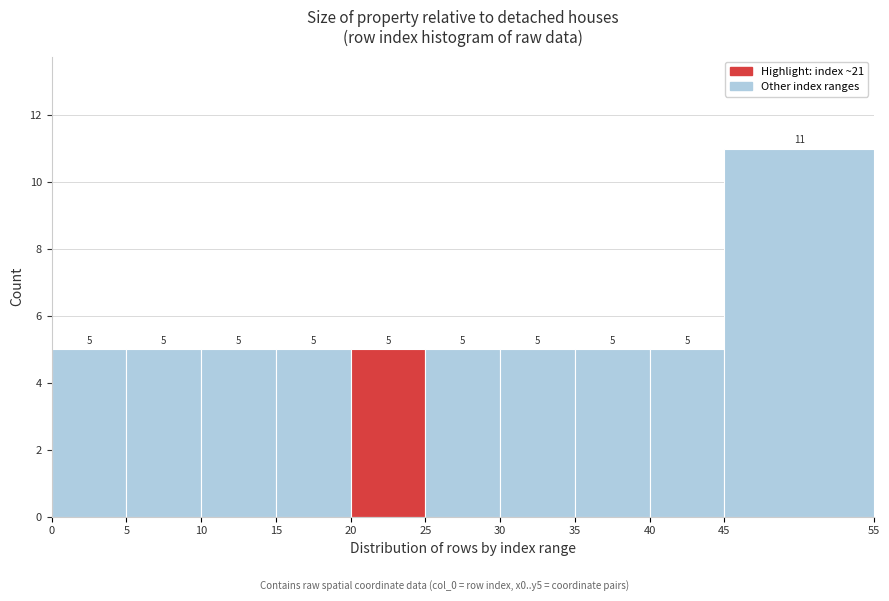

Which range on the x-axis has the tallest bar?

45 to 55